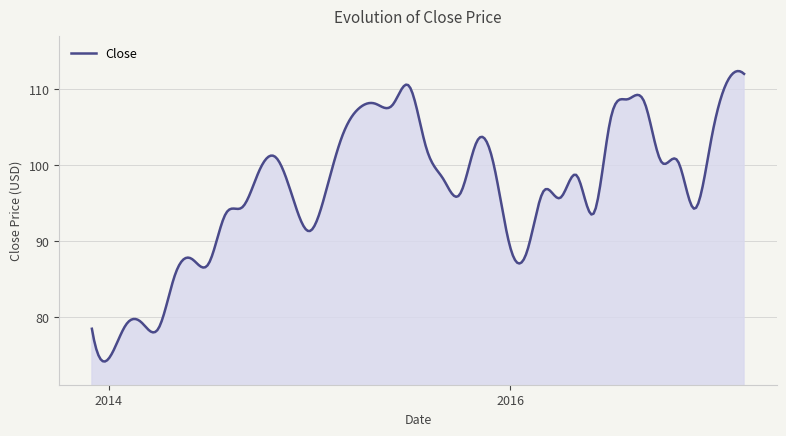

What is the difference between the maximum and minimum values?

38.2